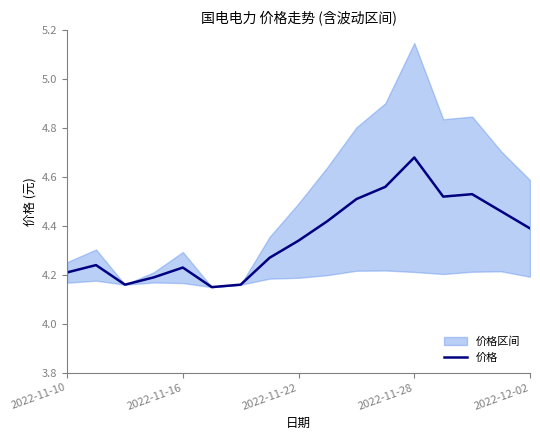

Is it true that 价格 equals 7.2 at 2022-11-22?

False